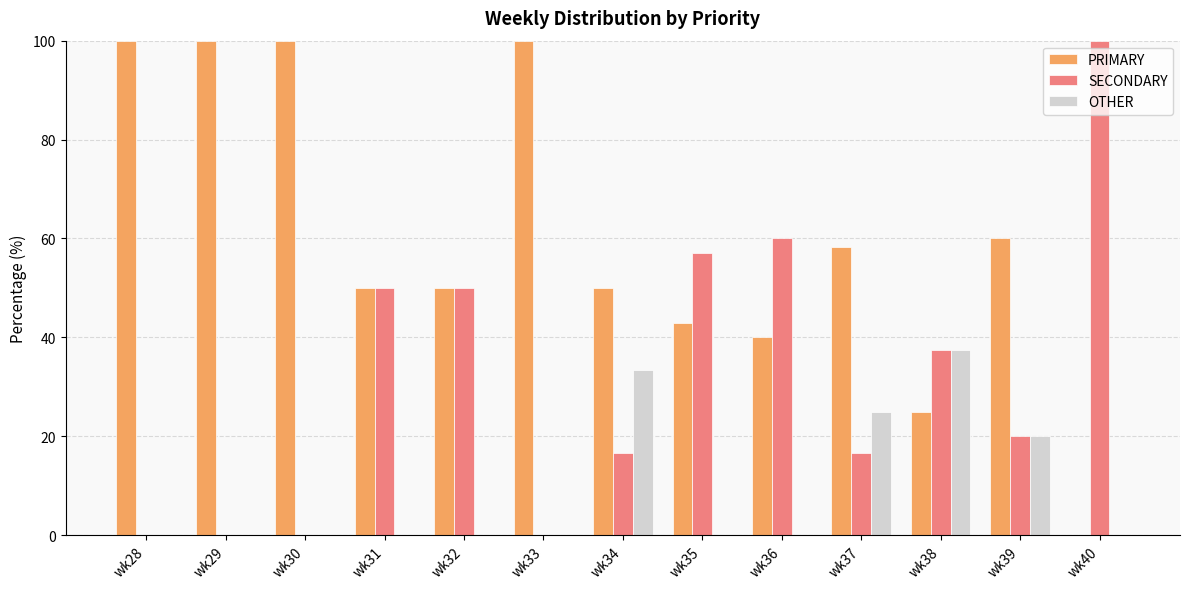

Which series has the largest total across all categories?

PRIMARY